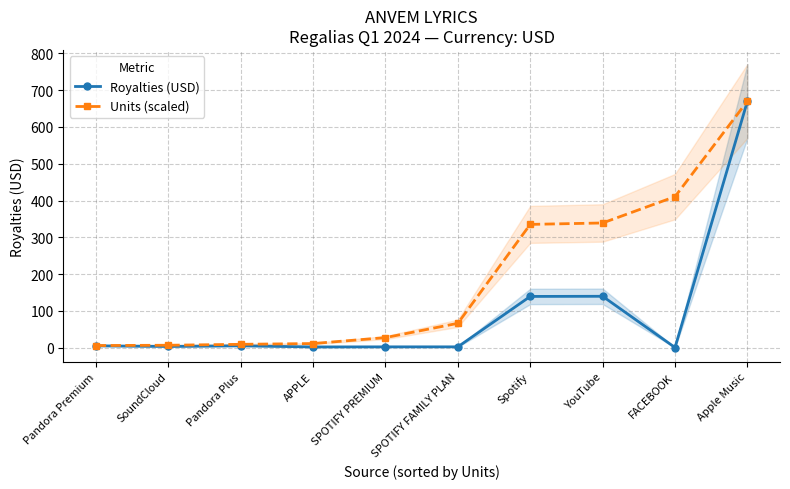

List the labels in order of Units (scaled) value, smallest first.

Pandora Premium, SoundCloud, Pandora Plus, APPLE, SPOTIFY PREMIUM, SPOTIFY FAMILY PLAN, Spotify, YouTube, FACEBOOK, Apple Music